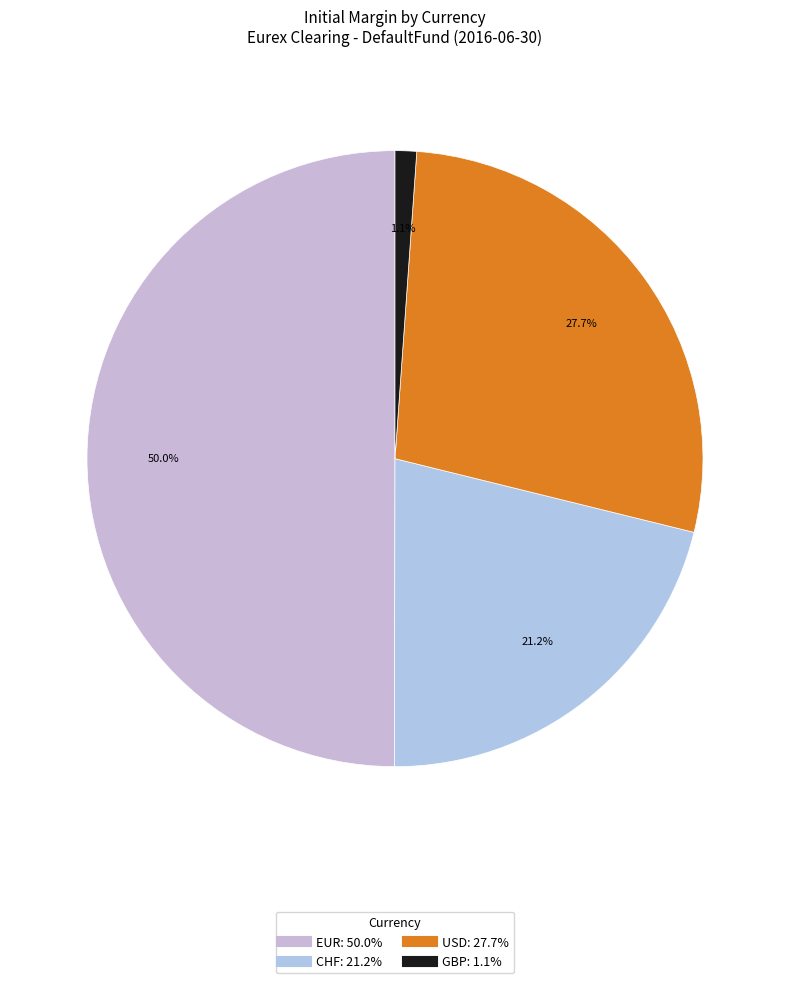

What is the largest slice in the pie chart?

EUR